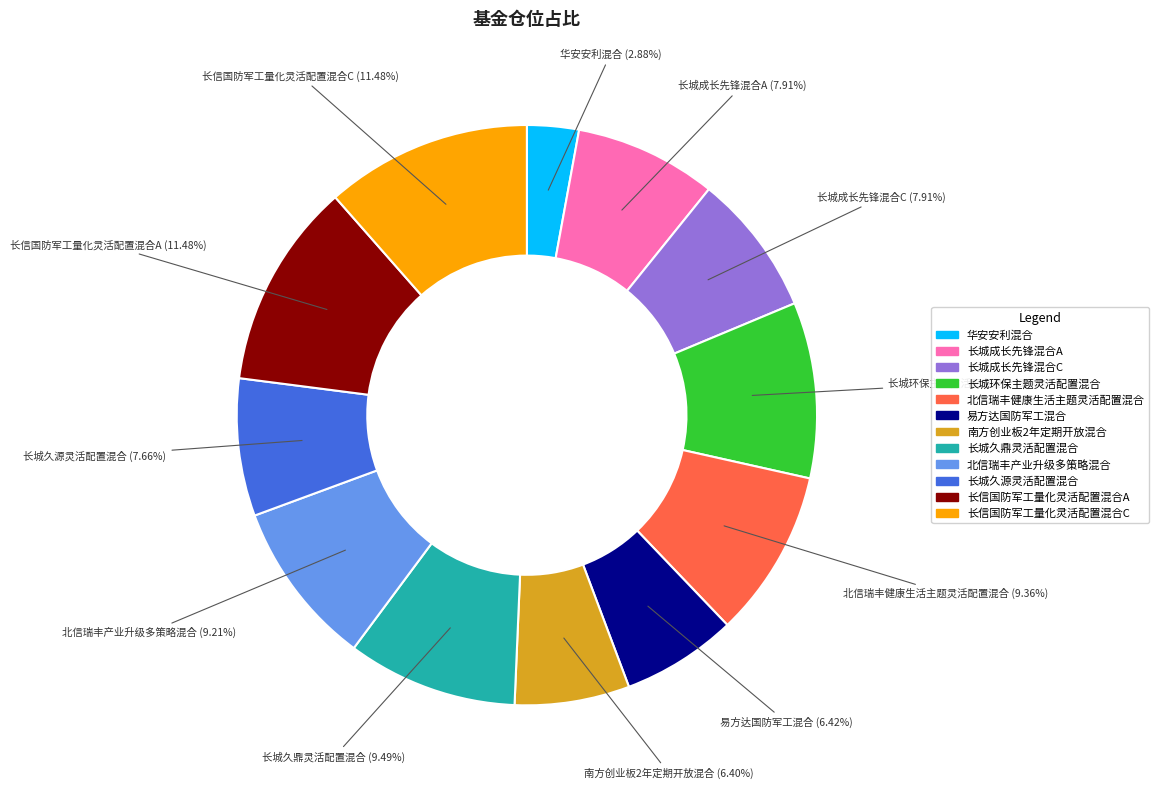

What is the ratio of the value at 北信瑞丰产业升级多策略混合 to the value at 华安安利混合?

3.2